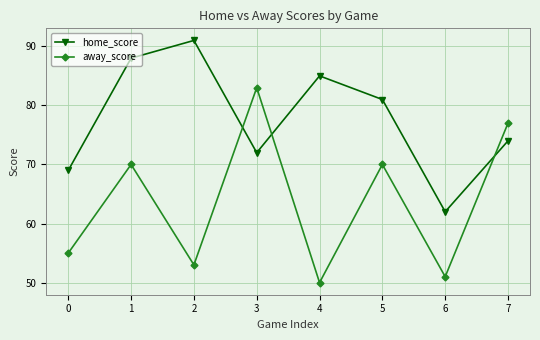

At which category is the sum across all series the highest?

1